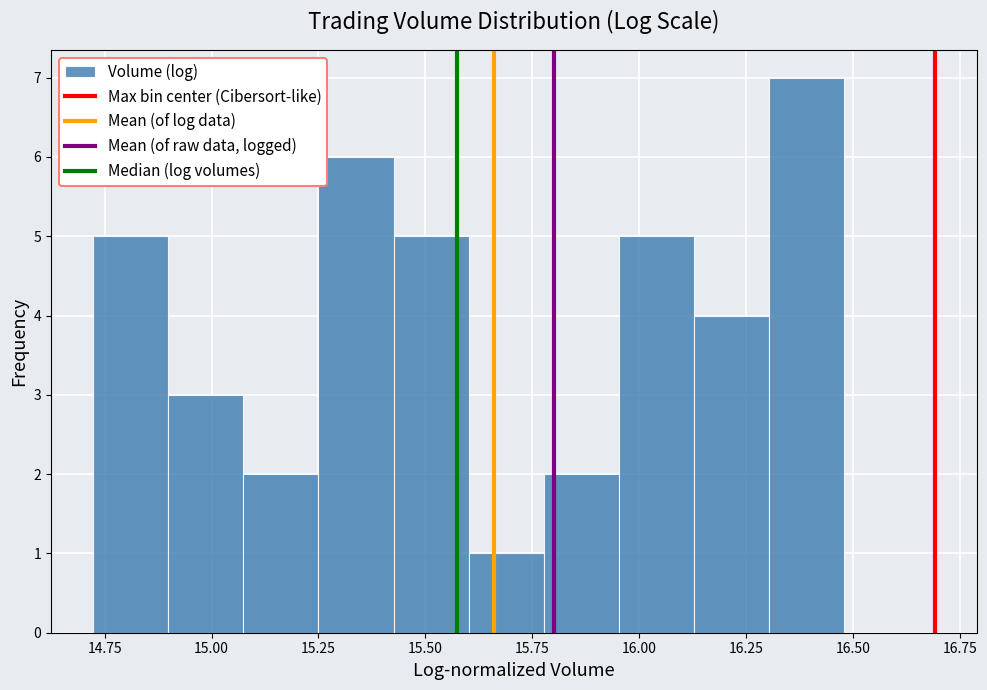

Read against the x-axis, roughly where is the centre of the tallest bar?

16.40